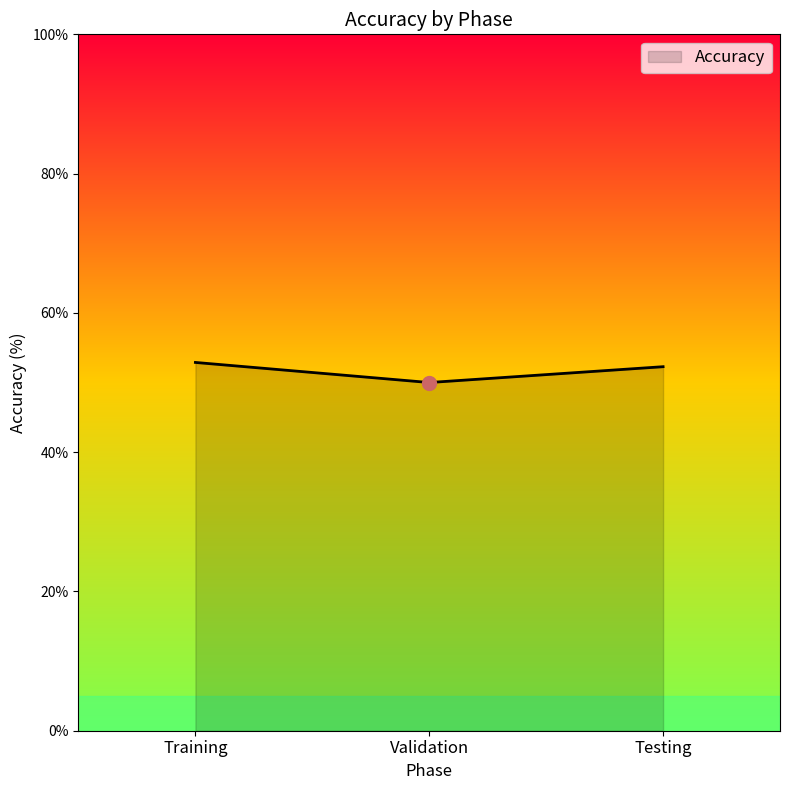

Where does the data first go above 52?

Training